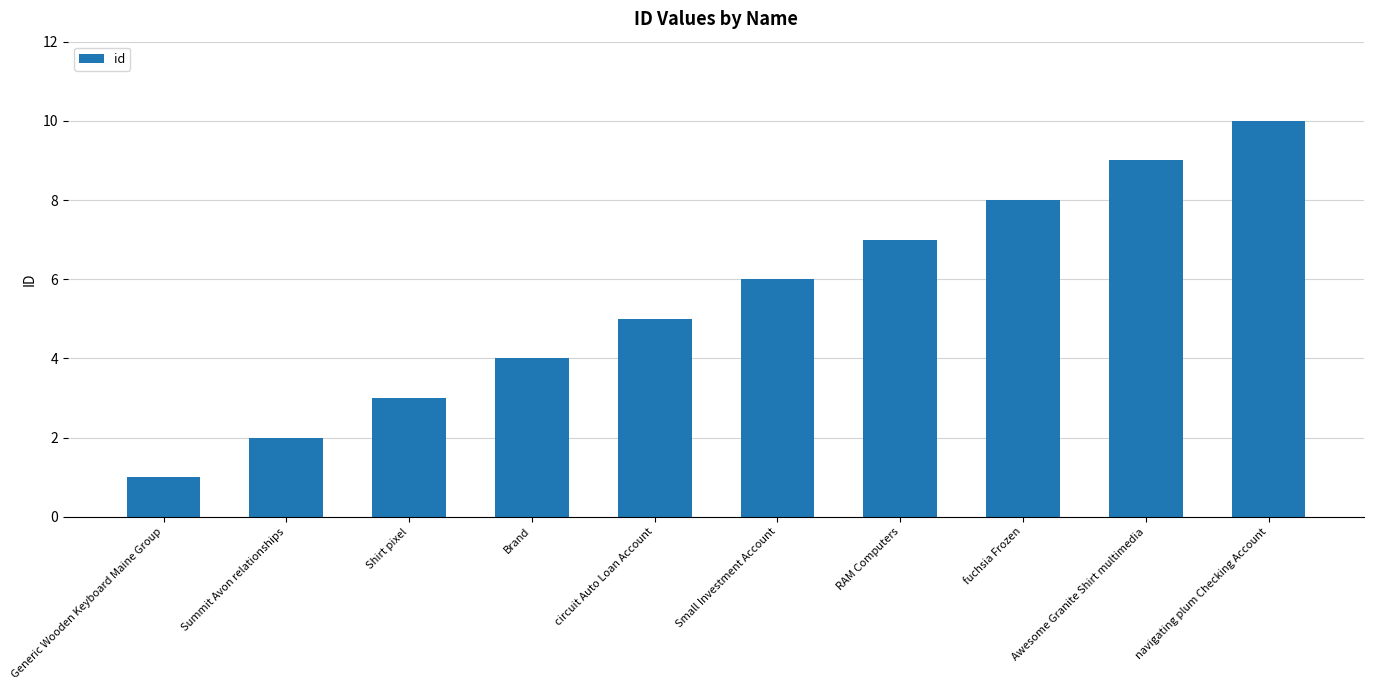

What is the change in value from Summit Avon relationships to navigating plum Checking Account?

+8